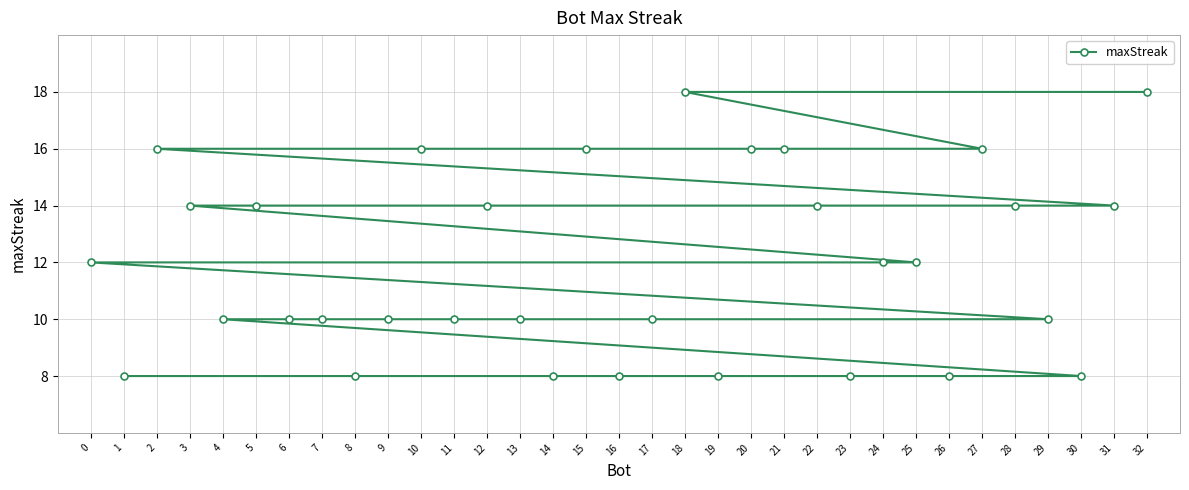

Is it true that the value at 29 is 5?

False